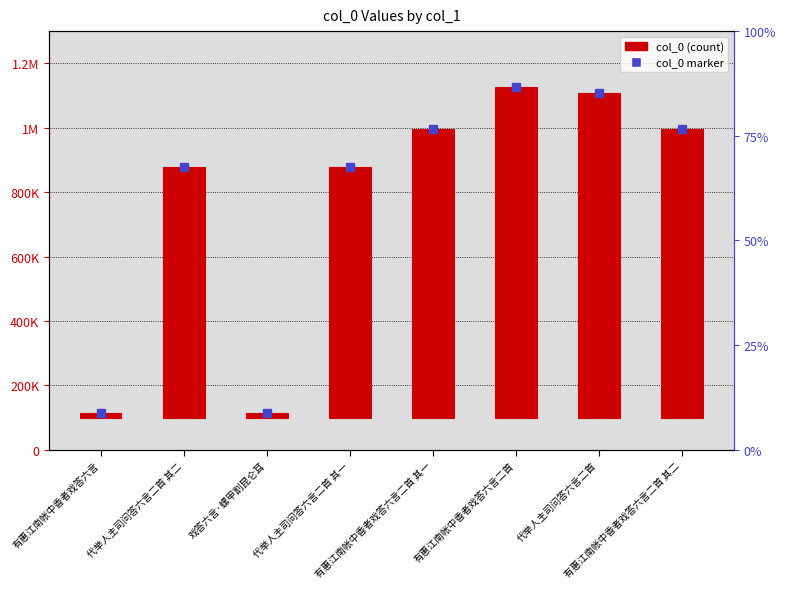

What position from the right is 代举人主司问答六言二首?

2